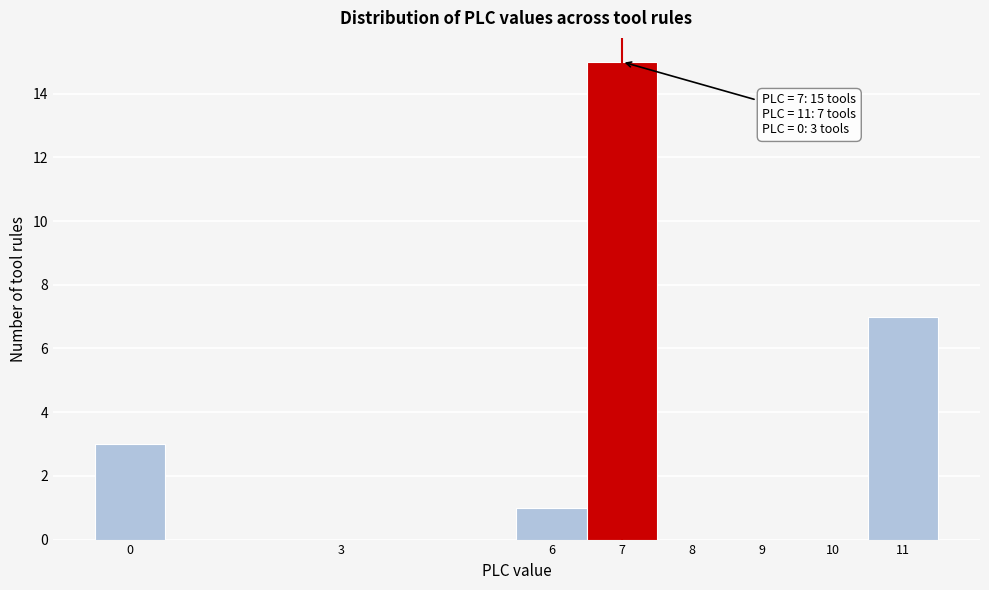

Over which range of the x-axis is the bar tallest?

6.5 to 7.5